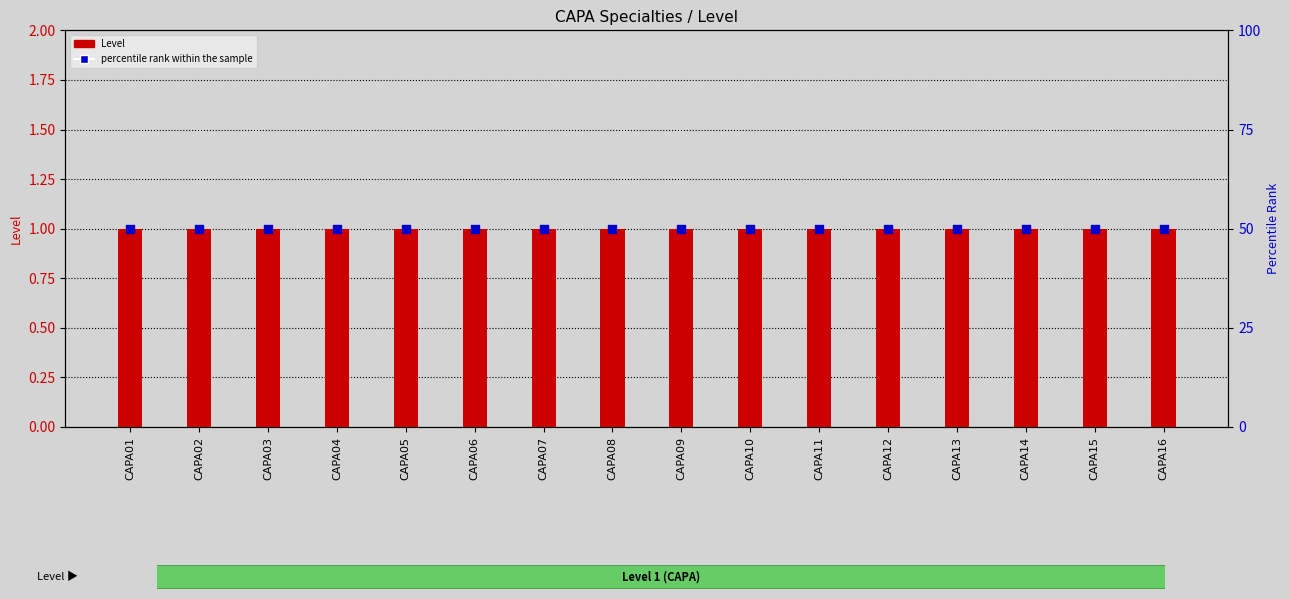

What are all the series names shown in the legend?

Level, percentile rank within the sample